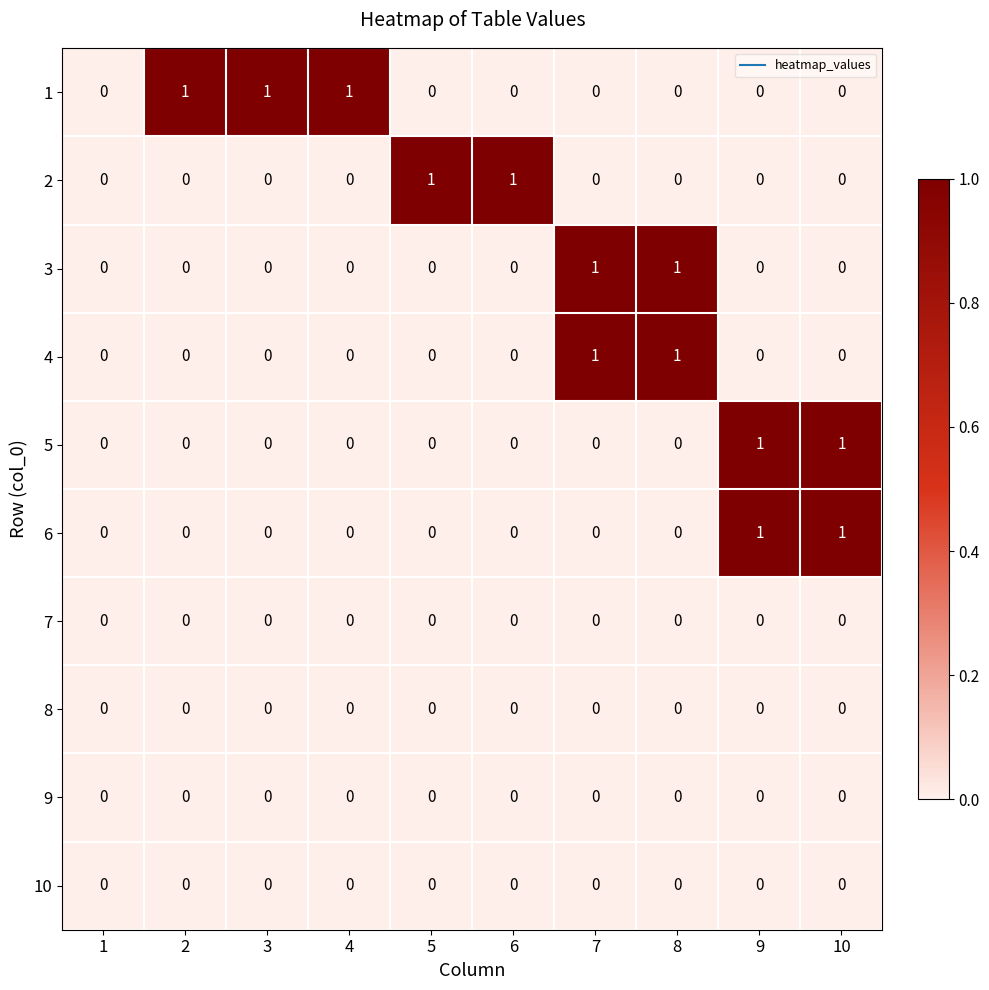

The value of 5 at 10 is 2. True or false?

False